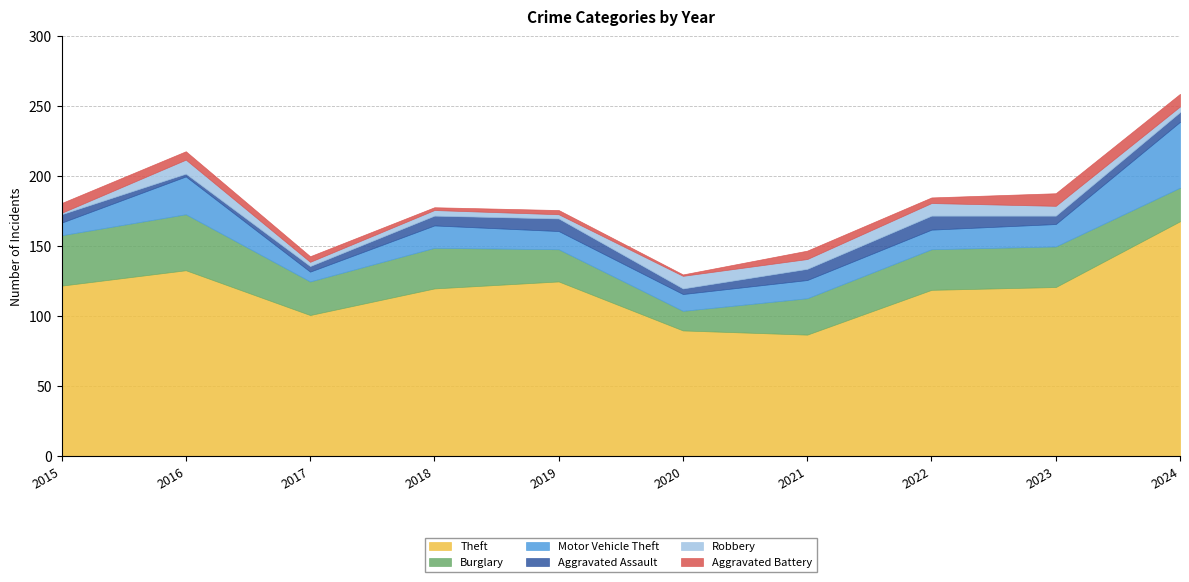

The Motor Vehicle Theft series shows 47 at 2024. True or false?

True